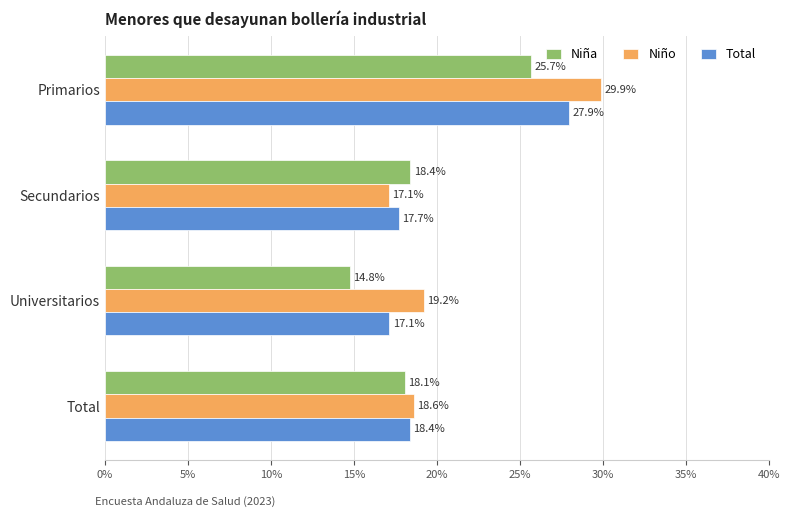

What is the average value of the Niño series?

0.2